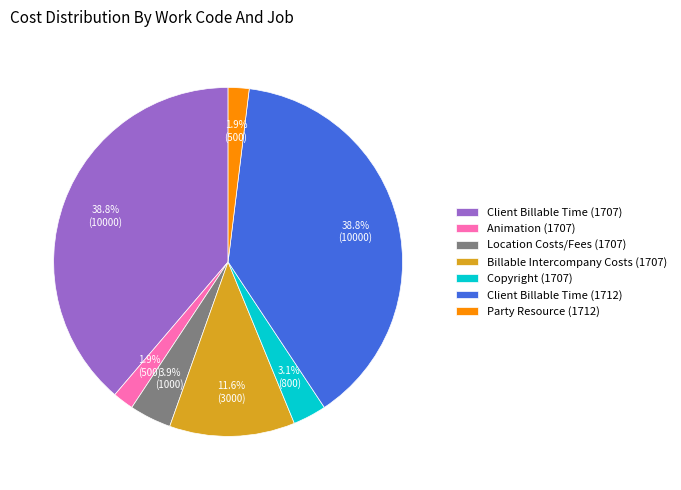

To the nearest percent, what is the combined percentage of Billable Intercompany Costs (1707) and Client Billable Time (1707)?

50%